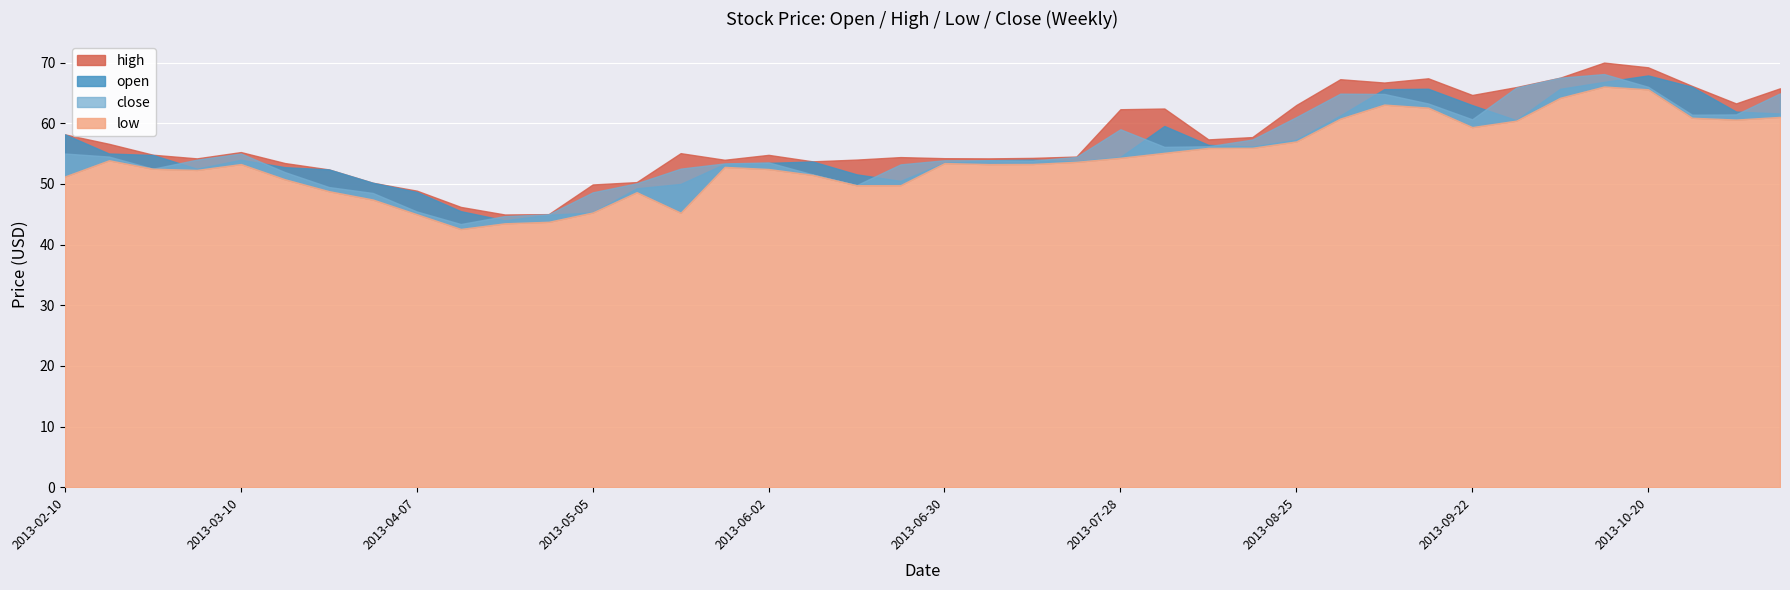

In open, how many points are higher than both neighbors (excluding endpoints)?

6